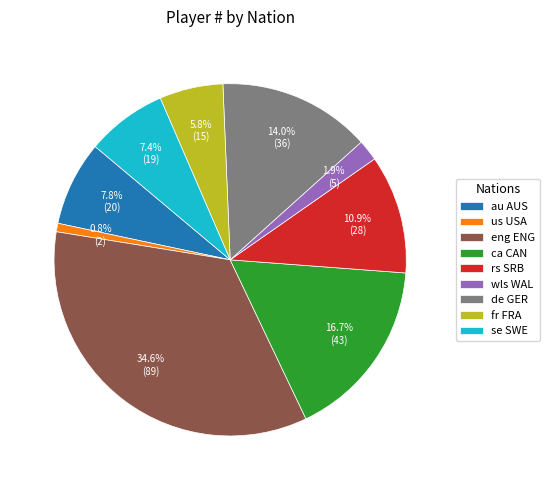

Is there any slice that represents more than half of the pie?

No